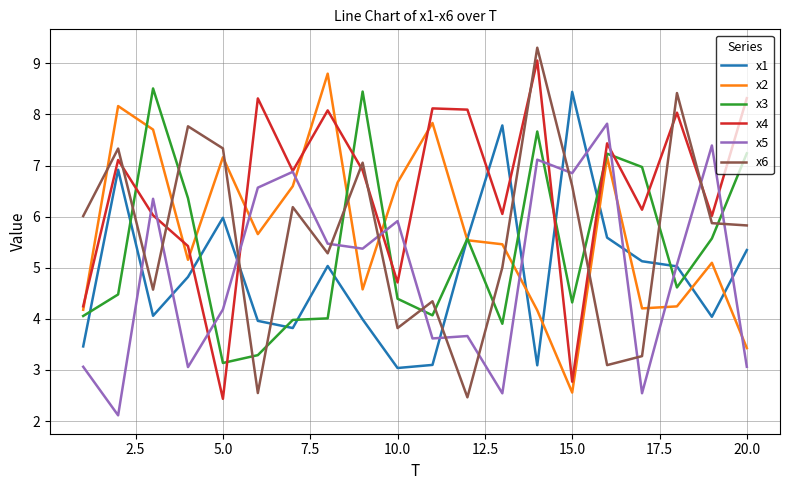

True or false: x6 and x4 intersect in this chart.

True